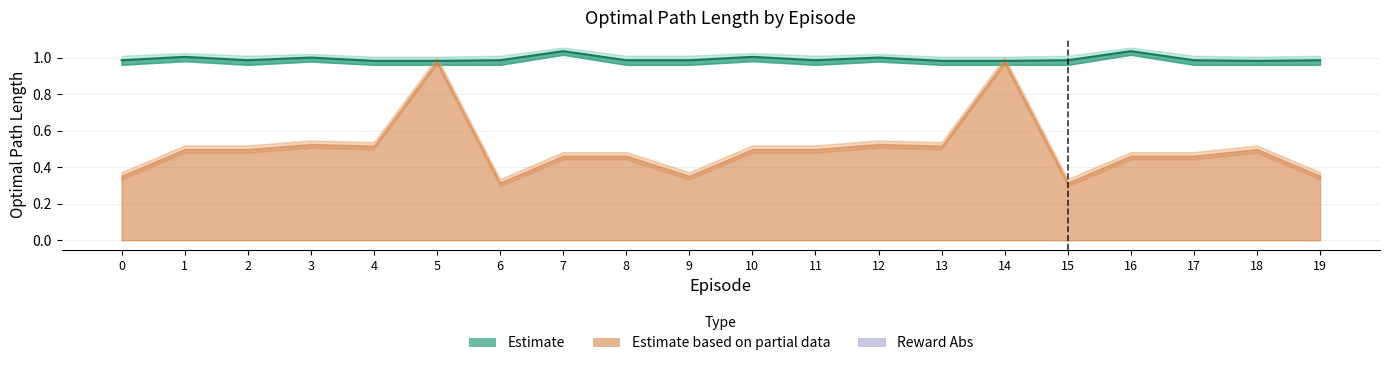

Where is the first local minimum for mean_reward?

3